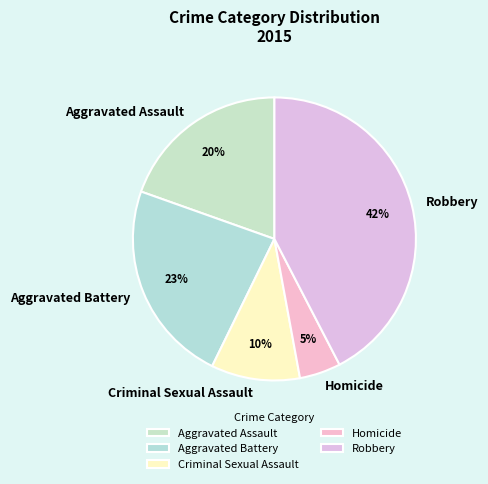

Which has a higher value, Robbery or Aggravated Battery?

Robbery